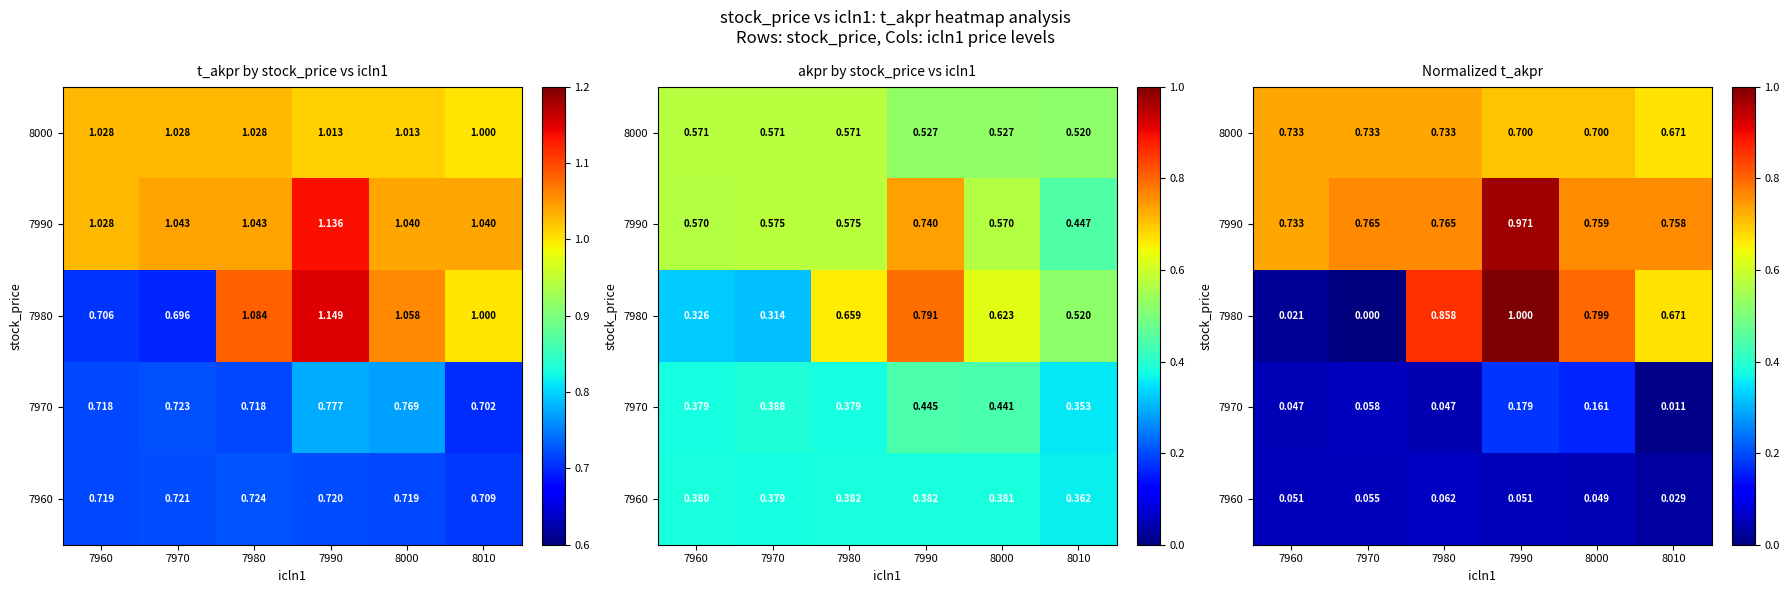

At which category does the chart reach its minimum across all series?

7970